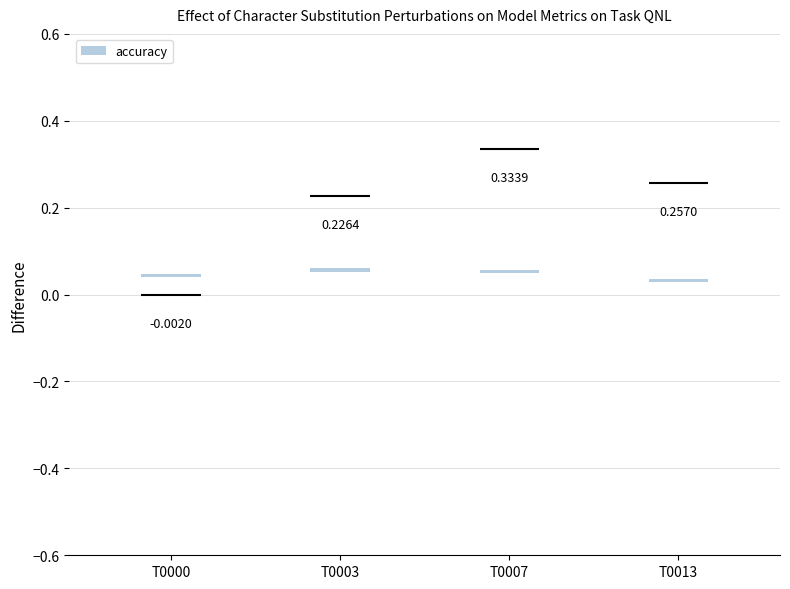

Which has a higher value, T0000 or T0003?

T0003